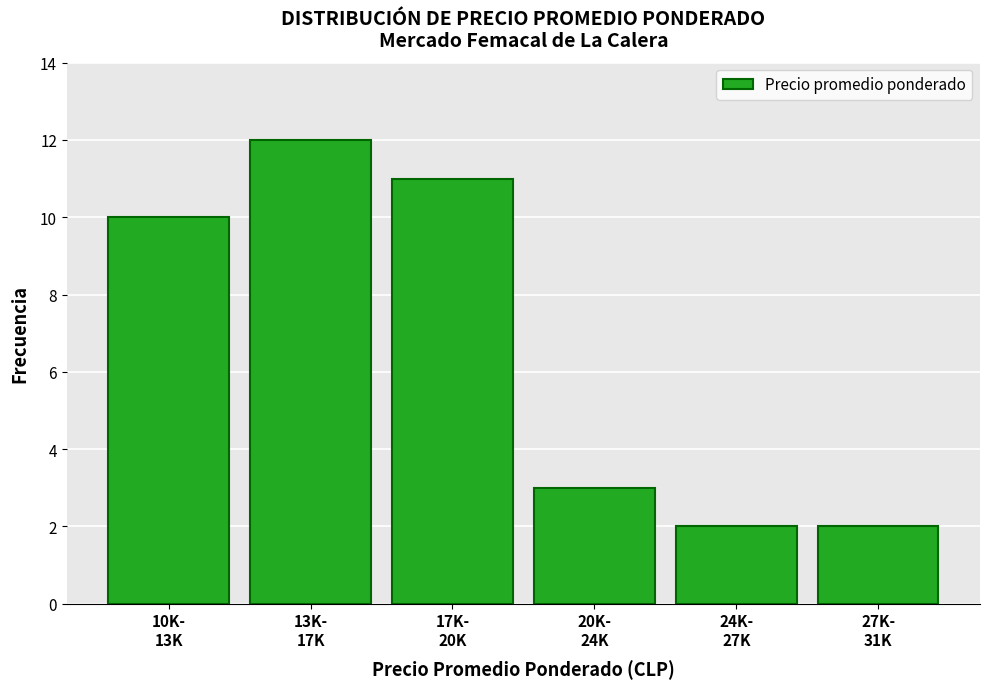

Reading right to left, extract all data points from this chart.

2	2	3	11	12	10